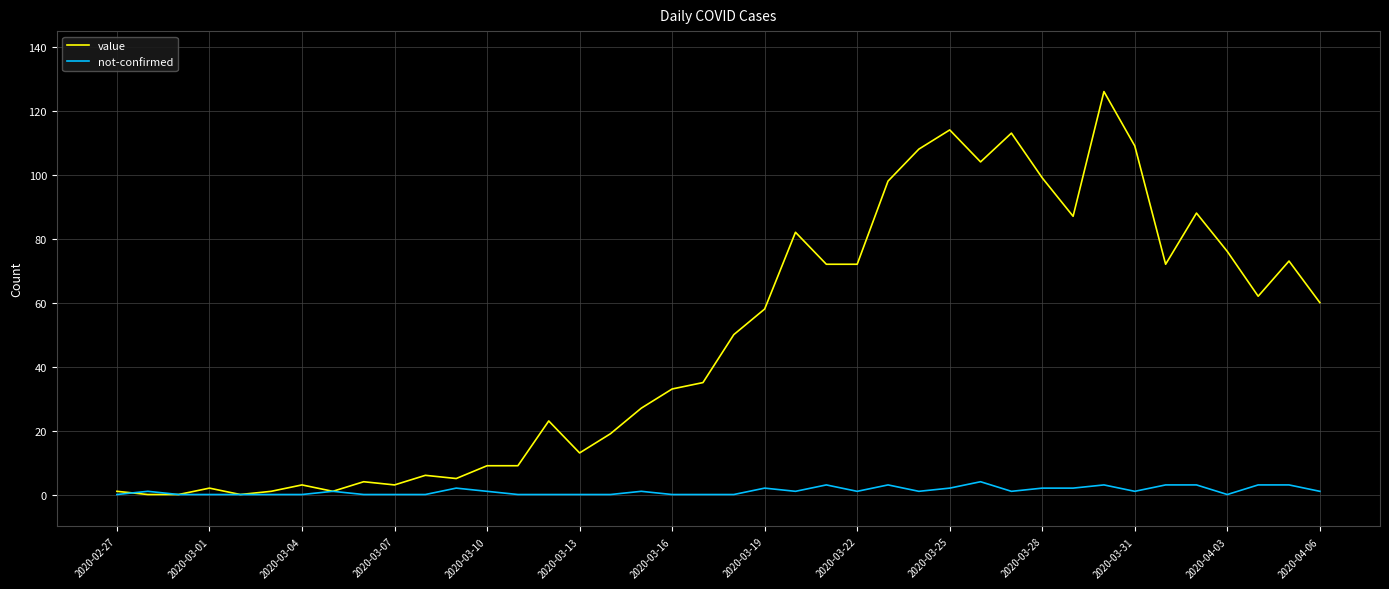

Which series has the largest total across all categories?

value